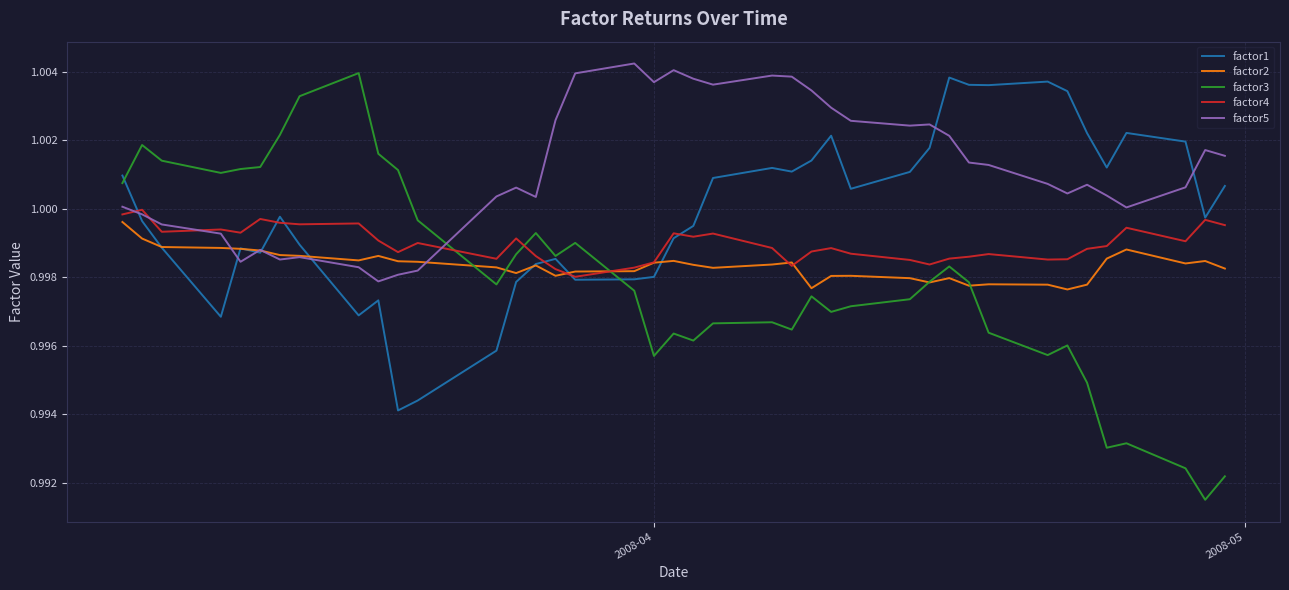

Which series has the largest range (max minus min)?

factor3